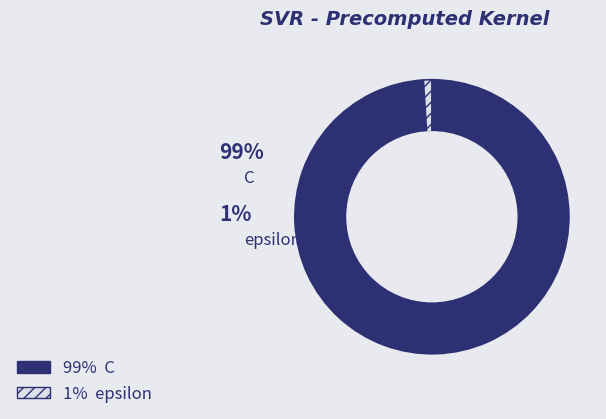

Does any single category account for the majority?

Yes